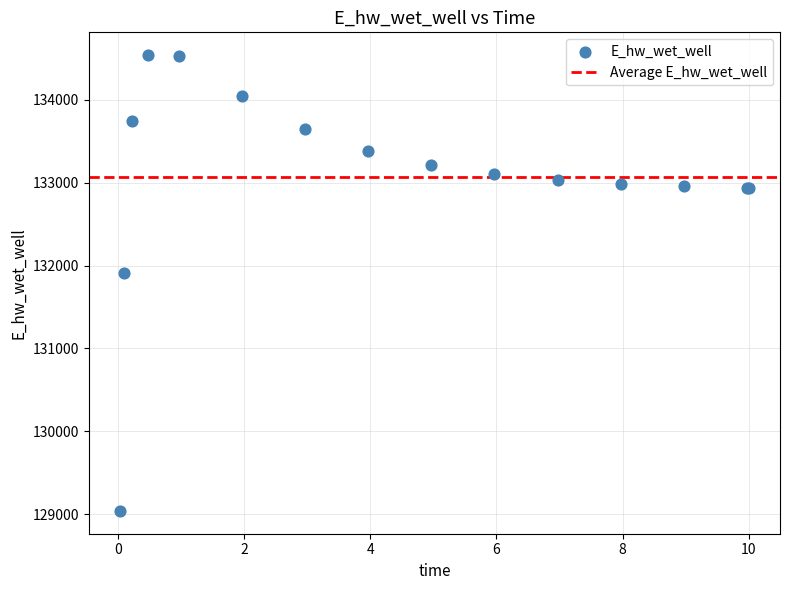

What Y value in the scatter plot is closest to 131788?

131907.9